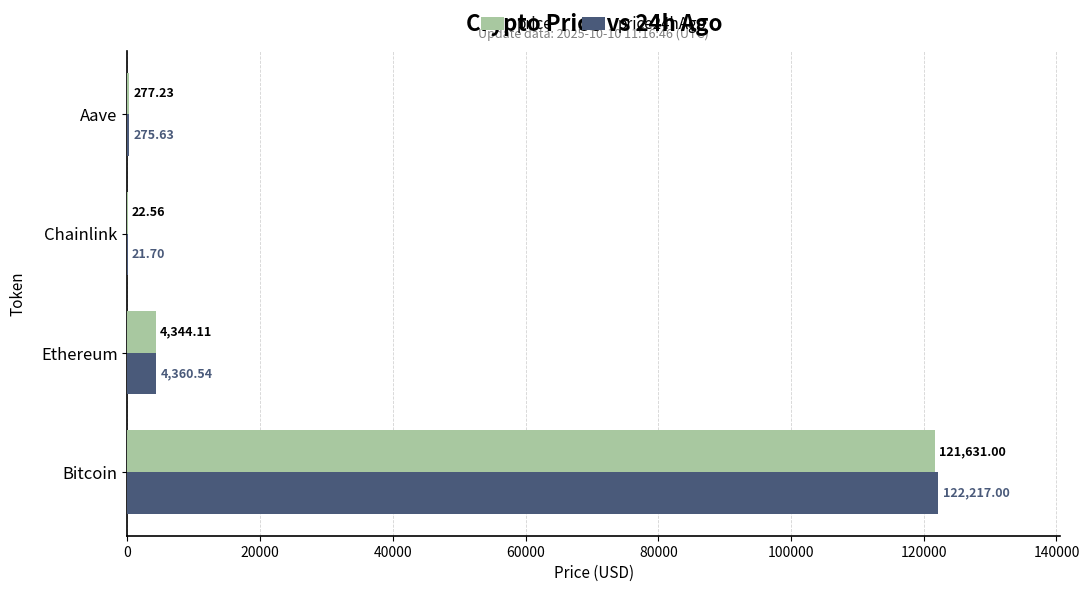

How many categories are shown in the chart?

4